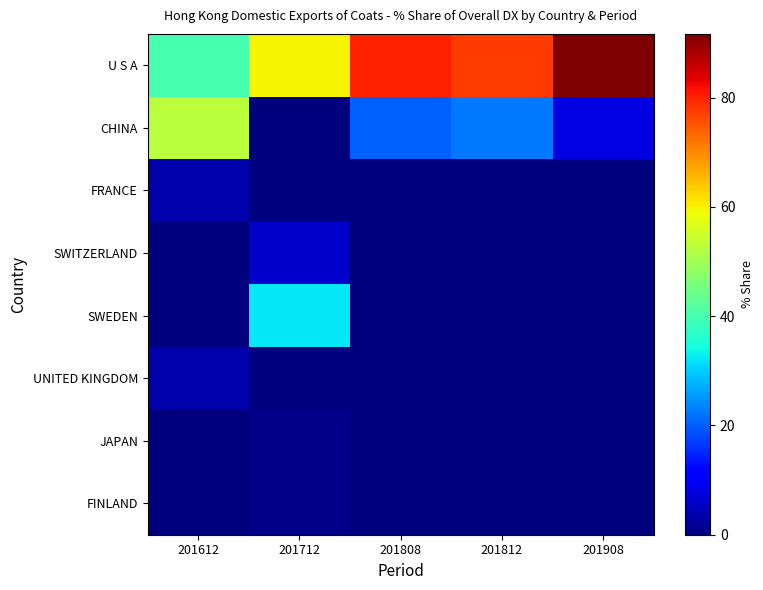

Reading left to right, extract all data points from this chart.

U S A: 201612=39.8	201712=59.6	201808=79.9	201812=77.6	201908=91.7
CHINA: 201612=52.7	201712=0.0	201808=20.1	201812=22.4	201908=8.0
FRANCE: 201612=3.9	201712=0.0	201808=0.0	201812=0.0	201908=0.3
SWITZERLAND: 201612=0.0	201712=6.1	201808=0.0	201812=0.0	201908=0.0
SWEDEN: 201612=0.0	201712=32.5	201808=0.0	201812=0.0	201908=0.0
UNITED KINGDOM: 201612=3.7	201712=0.0	201808=0.0	201812=0.0	201908=0.0
JAPAN: 201612=0.0	201712=0.9	201808=0.0	201812=0.0	201908=0.0
FINLAND: 201612=0.0	201712=0.9	201808=0.0	201812=0.0	201908=0.0